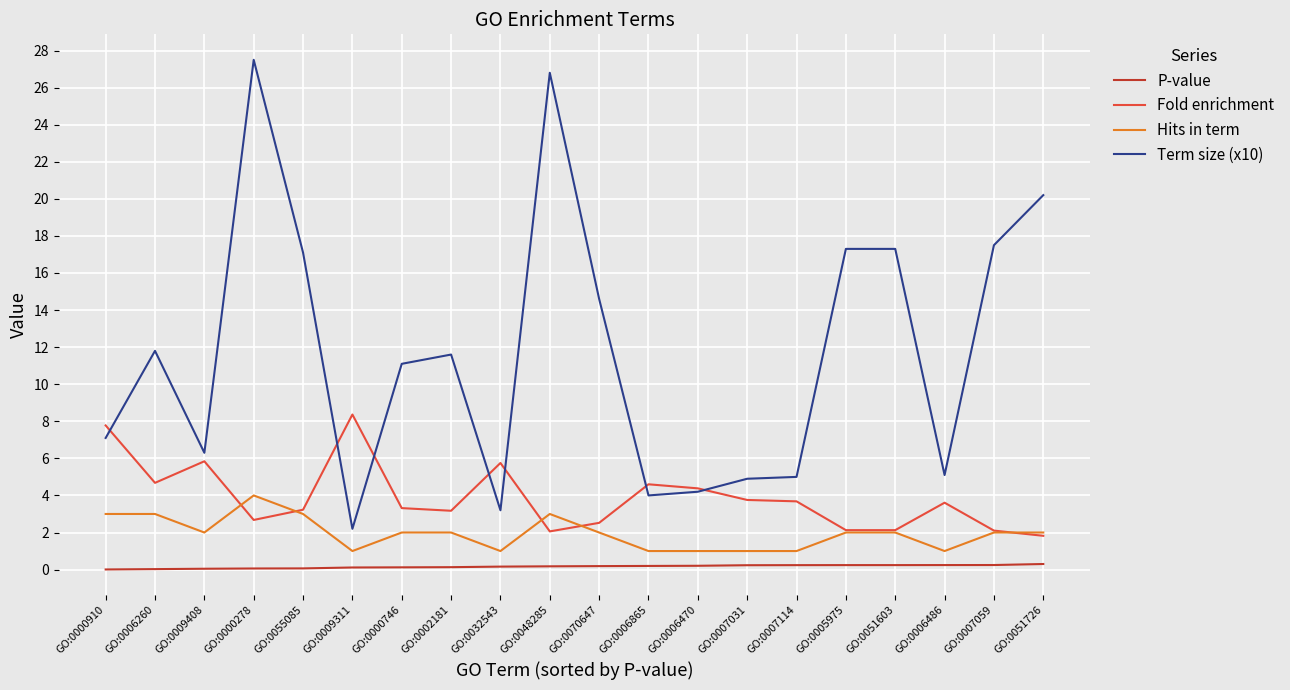

Which series has the widest spread of values?

Term size (x10)